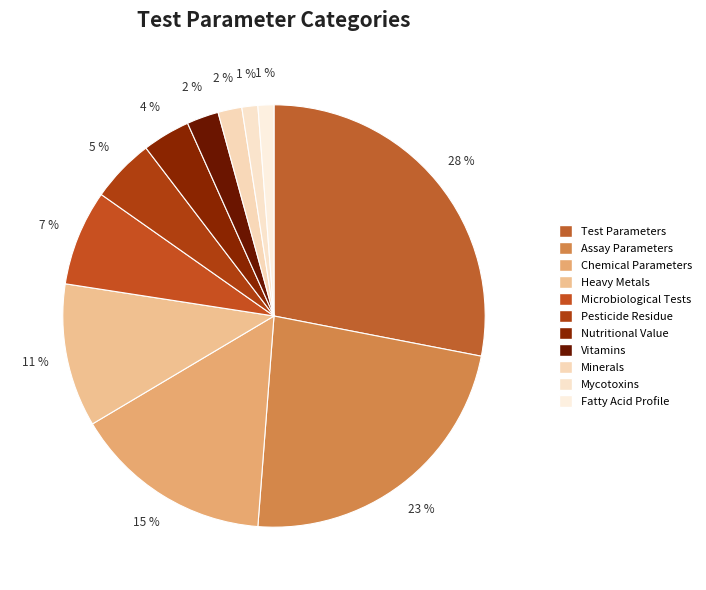

To the nearest percent, what portion does Assay Parameters represent?

23%